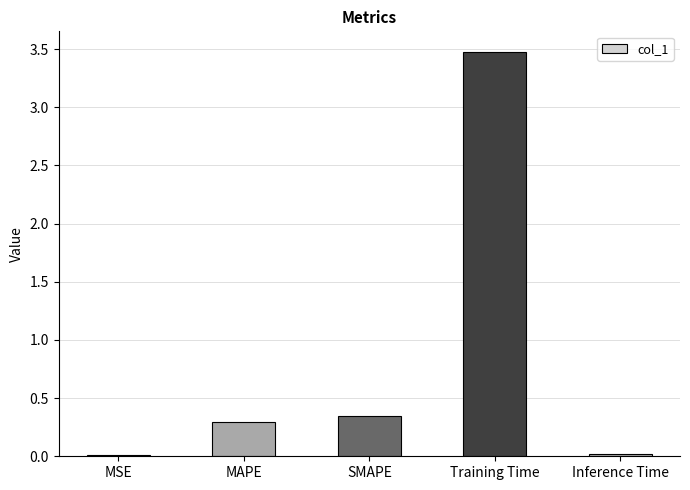

What is the label of the 5th bar from the right?

MSE